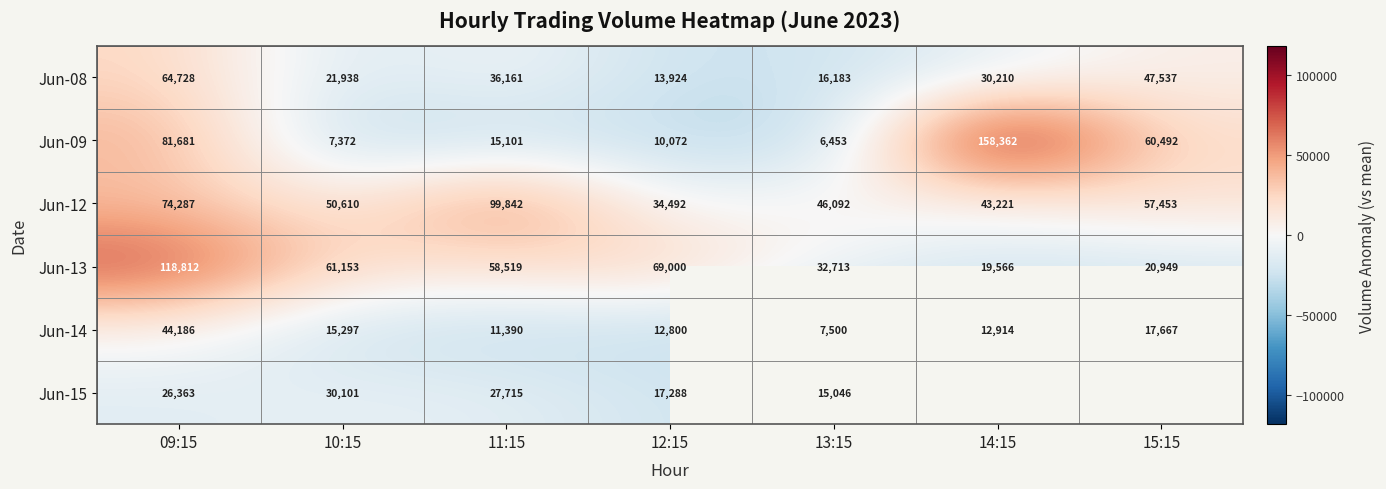

Is it true that Jun-08 equals -6202.0 at 11:15?

False